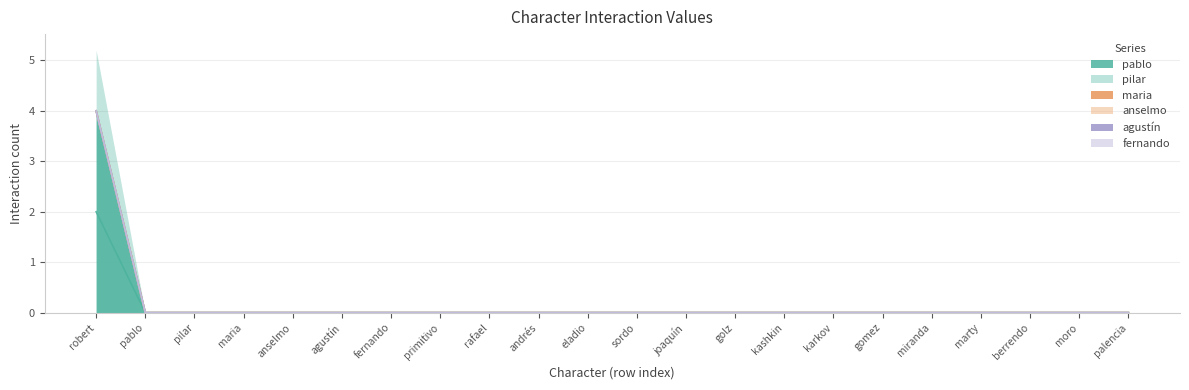

How many lines are shown in the chart?

6